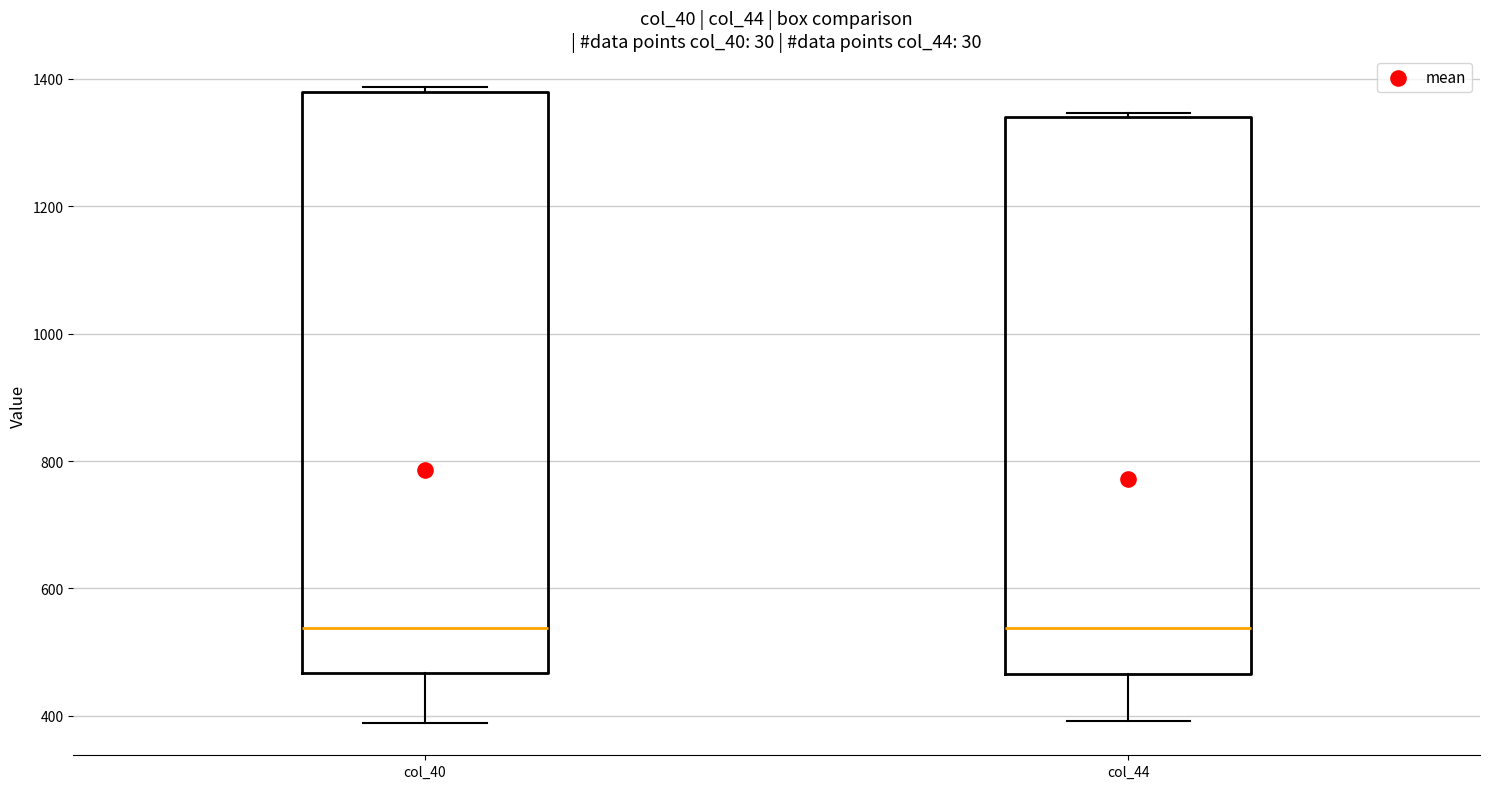

Reading left to right, read every box against the y-axis: the position of its median line, the range the box covers, and the ends of its whiskers. The values are not printed on the chart, so give them approximately, as read against the axis.

col_40: median 540, box 460 to 1380, whiskers 380 to 1380 (just above the box's upper edge)
col_44: median 540, box 460 to 1340, whiskers 400 to 1340 (just above the box's upper edge)